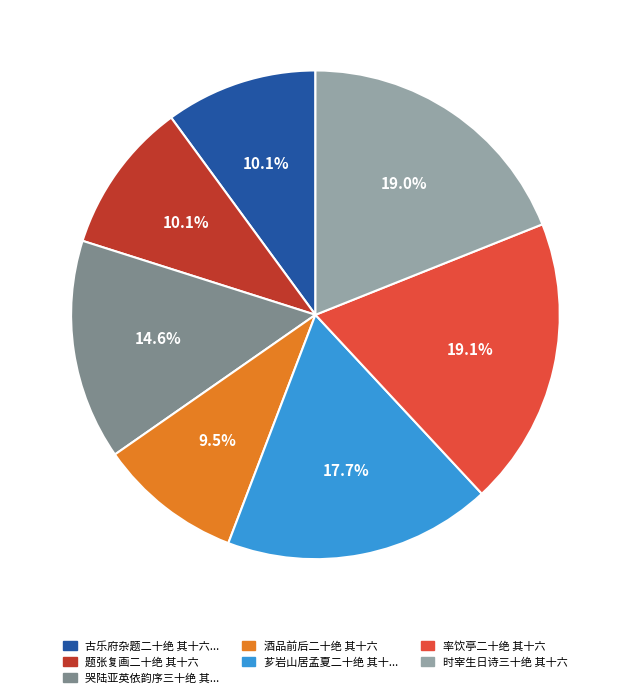

Is there a majority slice in this chart?

No